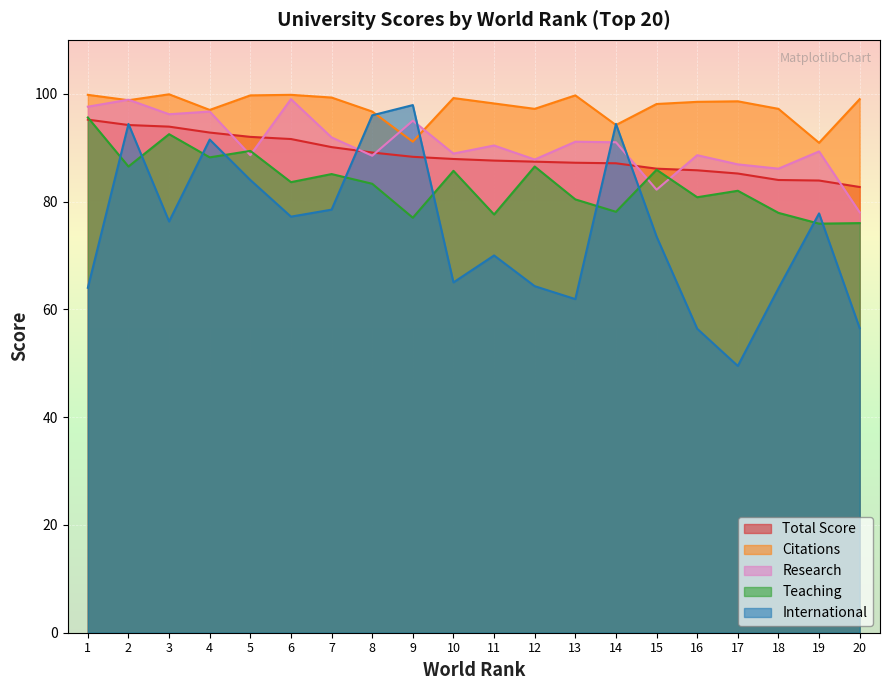

Between which two adjacent categories do research and total_score first intersect?

4 and 5